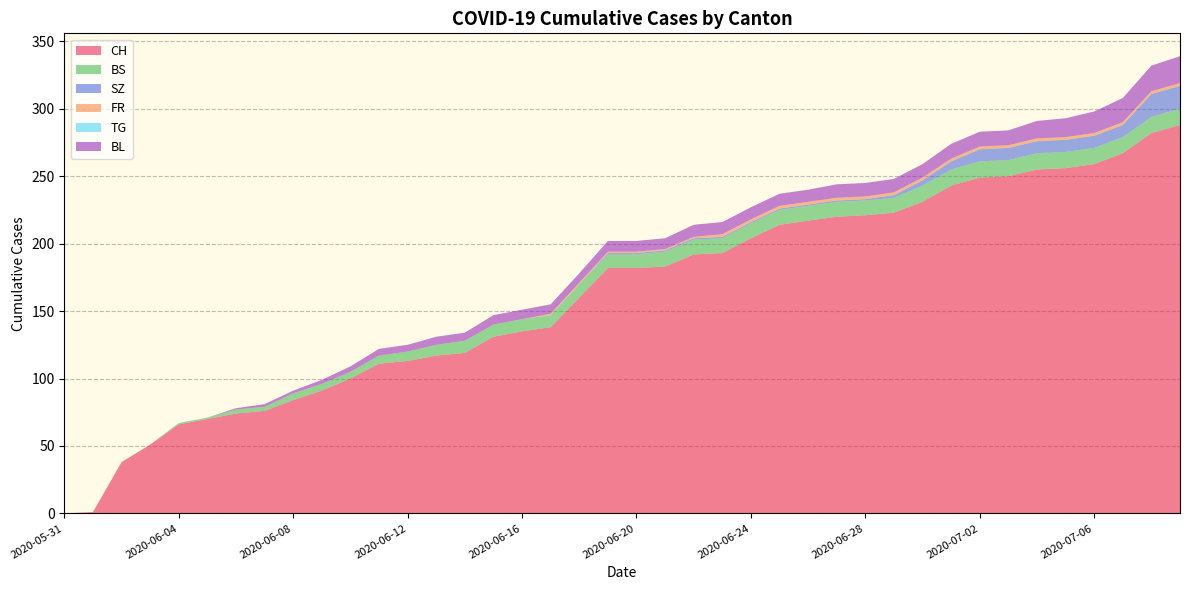

Reading left to right, what are all the values shown in this chart?

CH: 2020-05-31=0	2020-06-01=1	2020-06-02=38	2020-06-03=51	2020-06-04=66	2020-06-05=70	2020-06-06=74	2020-06-07=76	2020-06-08=84	2020-06-09=91	2020-06-10=100	2020-06-11=111	2020-06-12=113	2020-06-13=117	2020-06-14=119	2020-06-15=131	2020-06-16=135	2020-06-17=138	2020-06-18=160	2020-06-19=182	2020-06-20=182	2020-06-21=183	2020-06-22=192	2020-06-23=193	2020-06-24=204	2020-06-25=214	2020-06-26=217	2020-06-27=220	2020-06-28=221	2020-06-29=223	2020-06-30=231	2020-07-01=243	2020-07-02=249	2020-07-03=250	2020-07-04=255	2020-07-05=256	2020-07-06=259	2020-07-07=267	2020-07-08=282	2020-07-09=288
BS: 2020-05-31=0	2020-06-01=0	2020-06-02=0	2020-06-03=0	2020-06-04=1	2020-06-05=1	2020-06-06=3	2020-06-07=3	2020-06-08=5	2020-06-09=5	2020-06-10=5	2020-06-11=6	2020-06-12=7	2020-06-13=8	2020-06-14=9	2020-06-15=9	2020-06-16=9	2020-06-17=9	2020-06-18=10	2020-06-19=10	2020-06-20=10	2020-06-21=11	2020-06-22=11	2020-06-23=11	2020-06-24=11	2020-06-25=11	2020-06-26=11	2020-06-27=11	2020-06-28=11	2020-06-29=11	2020-06-30=12	2020-07-01=12	2020-07-02=12	2020-07-03=12	2020-07-04=12	2020-07-05=12	2020-07-06=12	2020-07-07=12	2020-07-08=12	2020-07-09=12
SZ: 2020-05-31=0	2020-06-01=0	2020-06-02=0	2020-06-03=0	2020-06-04=0	2020-06-05=0	2020-06-06=0	2020-06-07=0	2020-06-08=0	2020-06-09=0	2020-06-10=0	2020-06-11=0	2020-06-12=0	2020-06-13=0	2020-06-14=0	2020-06-15=0	2020-06-16=0	2020-06-17=0	2020-06-18=0	2020-06-19=1	2020-06-20=1	2020-06-21=1	2020-06-22=1	2020-06-23=1	2020-06-24=1	2020-06-25=1	2020-06-26=1	2020-06-27=1	2020-06-28=1	2020-06-29=2	2020-06-30=4	2020-07-01=6	2020-07-02=9	2020-07-03=9	2020-07-04=9	2020-07-05=9	2020-07-06=9	2020-07-07=9	2020-07-08=17	2020-07-09=17
FR: 2020-05-31=0	2020-06-01=0	2020-06-02=0	2020-06-03=0	2020-06-04=0	2020-06-05=0	2020-06-06=0	2020-06-07=0	2020-06-08=0	2020-06-09=0	2020-06-10=0	2020-06-11=0	2020-06-12=0	2020-06-13=0	2020-06-14=0	2020-06-15=0	2020-06-16=0	2020-06-17=1	2020-06-18=1	2020-06-19=1	2020-06-20=1	2020-06-21=1	2020-06-22=1	2020-06-23=2	2020-06-24=2	2020-06-25=2	2020-06-26=2	2020-06-27=2	2020-06-28=2	2020-06-29=2	2020-06-30=2	2020-07-01=2	2020-07-02=2	2020-07-03=2	2020-07-04=2	2020-07-05=2	2020-07-06=2	2020-07-07=2	2020-07-08=2	2020-07-09=2
TG: 2020-05-31=0	2020-06-01=0	2020-06-02=0	2020-06-03=0	2020-06-04=0	2020-06-05=0	2020-06-06=0	2020-06-07=0	2020-06-08=0	2020-06-09=0	2020-06-10=0	2020-06-11=0	2020-06-12=0	2020-06-13=0	2020-06-14=0	2020-06-15=0	2020-06-16=0	2020-06-17=0	2020-06-18=0	2020-06-19=0	2020-06-20=0	2020-06-21=0	2020-06-22=0	2020-06-23=0	2020-06-24=0	2020-06-25=0	2020-06-26=0	2020-06-27=0	2020-06-28=0	2020-06-29=0	2020-06-30=0	2020-07-01=0	2020-07-02=0	2020-07-03=0	2020-07-04=0	2020-07-05=0	2020-07-06=0	2020-07-07=0	2020-07-08=0	2020-07-09=0
BL: 2020-05-31=0	2020-06-01=0	2020-06-02=0	2020-06-03=0	2020-06-04=0	2020-06-05=0	2020-06-06=1	2020-06-07=2	2020-06-08=2	2020-06-09=3	2020-06-10=4	2020-06-11=5	2020-06-12=5	2020-06-13=6	2020-06-14=6	2020-06-15=7	2020-06-16=7	2020-06-17=7	2020-06-18=7	2020-06-19=8	2020-06-20=8	2020-06-21=8	2020-06-22=9	2020-06-23=9	2020-06-24=9	2020-06-25=9	2020-06-26=9	2020-06-27=10	2020-06-28=10	2020-06-29=10	2020-06-30=10	2020-07-01=11	2020-07-02=11	2020-07-03=11	2020-07-04=13	2020-07-05=14	2020-07-06=16	2020-07-07=18	2020-07-08=19	2020-07-09=20